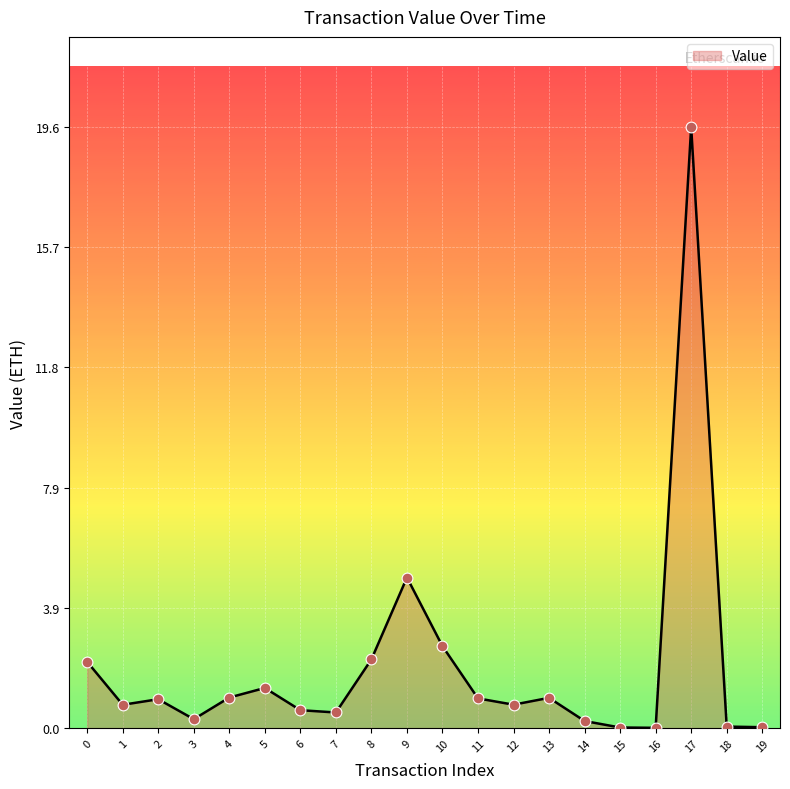

Between 19 and 9, which is larger?

9